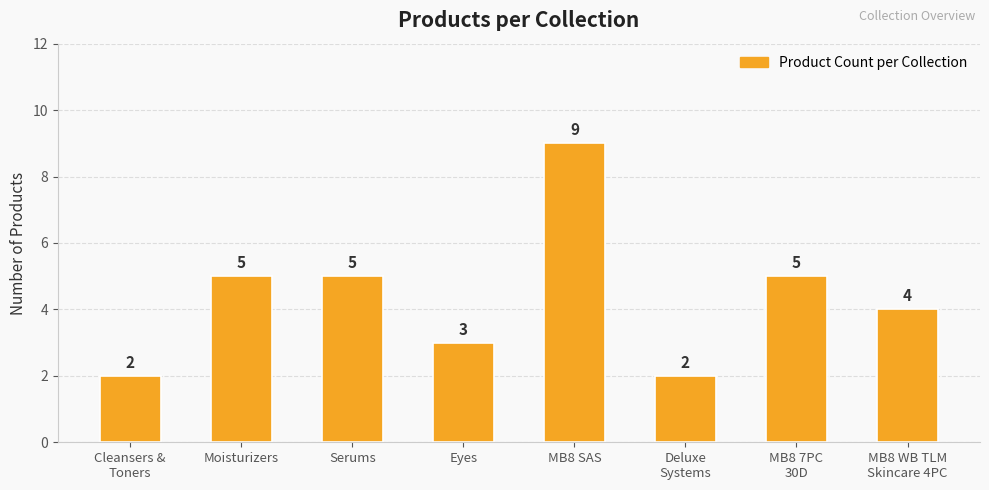

Reading left to right, list all the values displayed in this chart.

Cleansers &
Toners=2	Moisturizers=5	Serums=5	Eyes=3	MB8 SAS=9	Deluxe
Systems=2	MB8 7PC
30D=5	MB8 WB TLM
Skincare 4PC=4